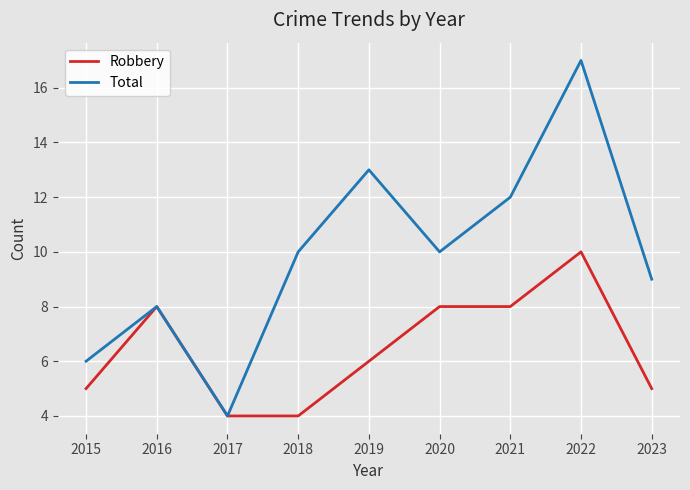

What is the approximate value of Total at 2021, to the nearest 5?

10